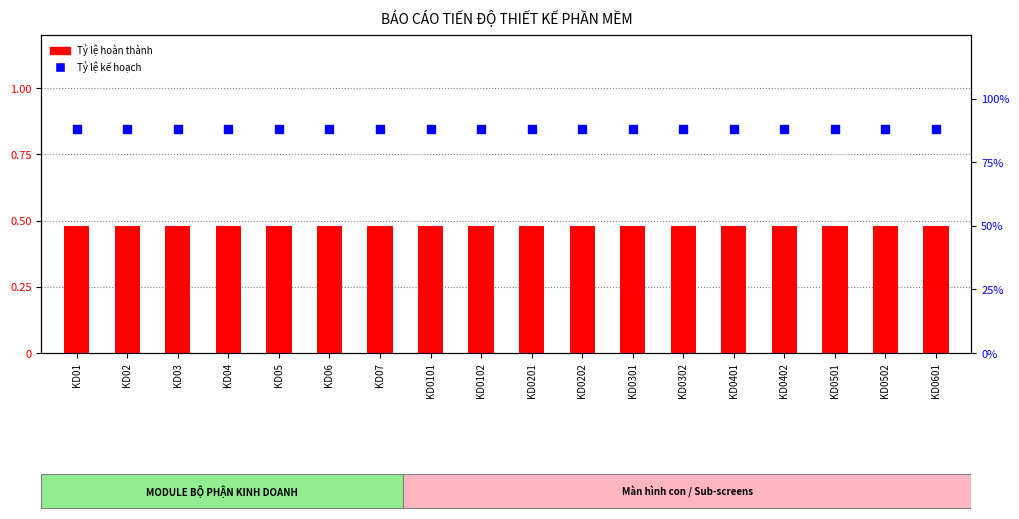

At which category is the sum across all series the highest?

KD01